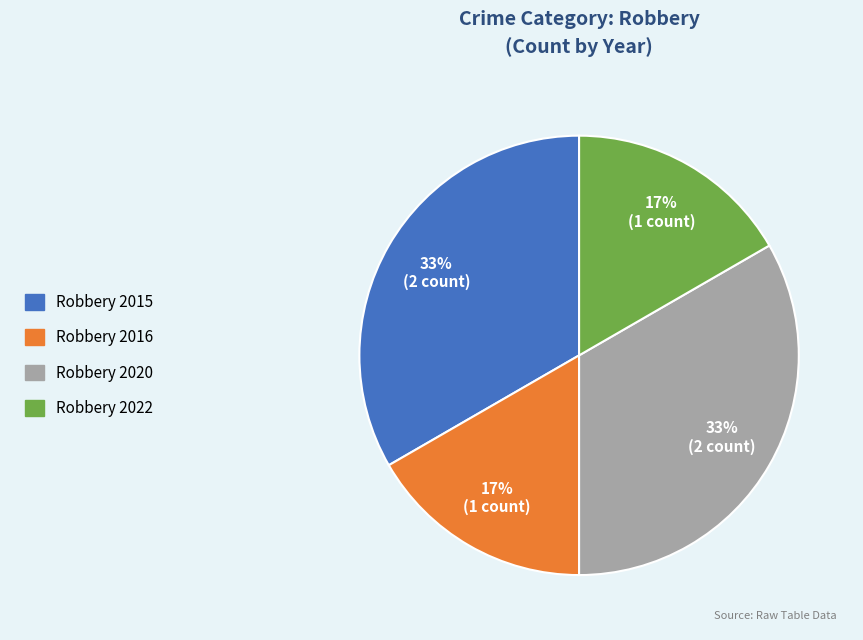

Approximately how many times larger is the value at Robbery 2022 compared to Robbery 2015?

0.5